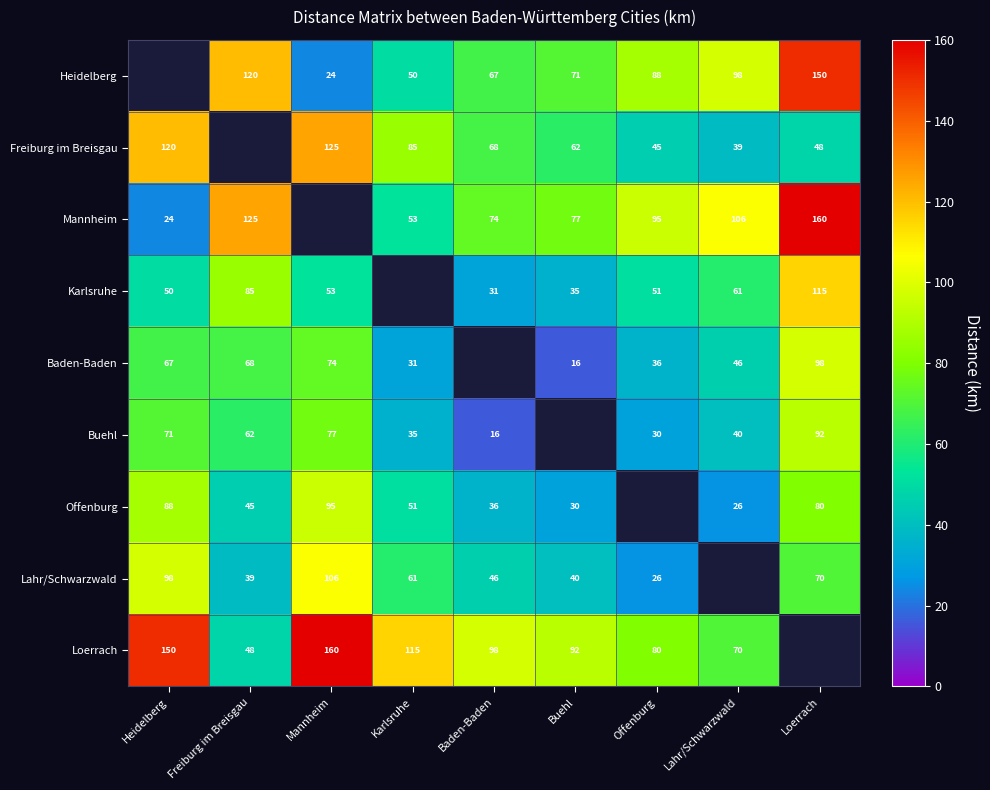

The value of Karlsruhe at Offenburg is 51. True or false?

True